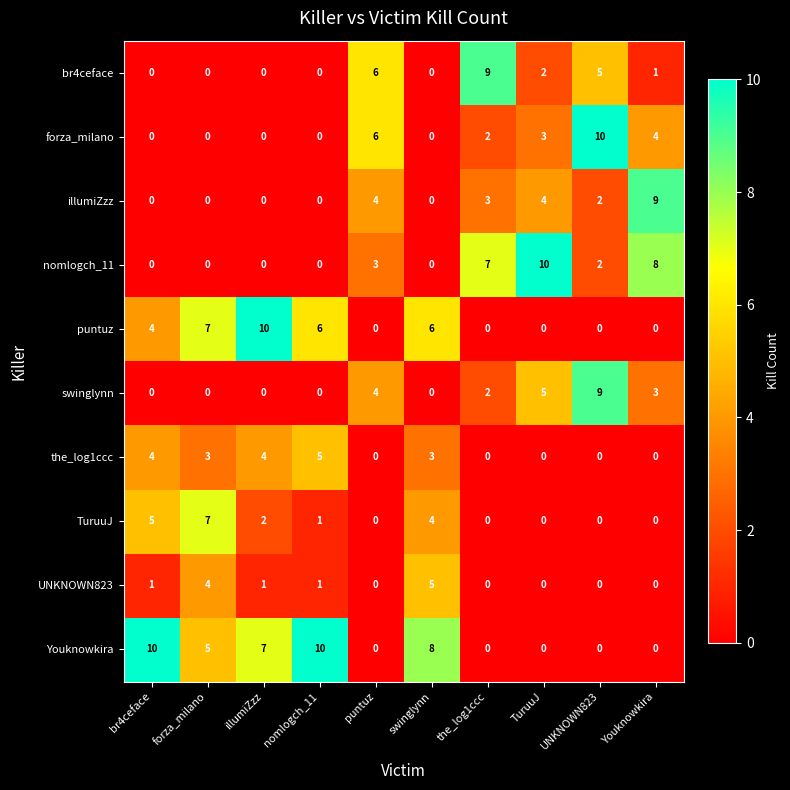

What is the difference between the highest and lowest values at swinglynn?

8